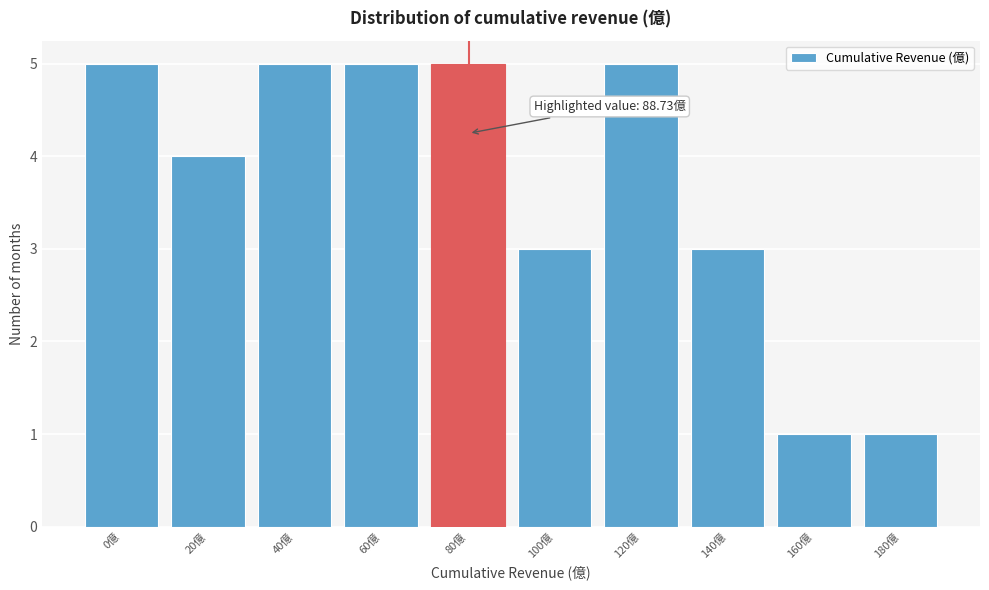

Reading right to left, transcribe all the data shown in this chart.

180億=1	160億=1	140億=3	120億=5	100億=3	80億=5	60億=5	40億=5	20億=4	0億=5